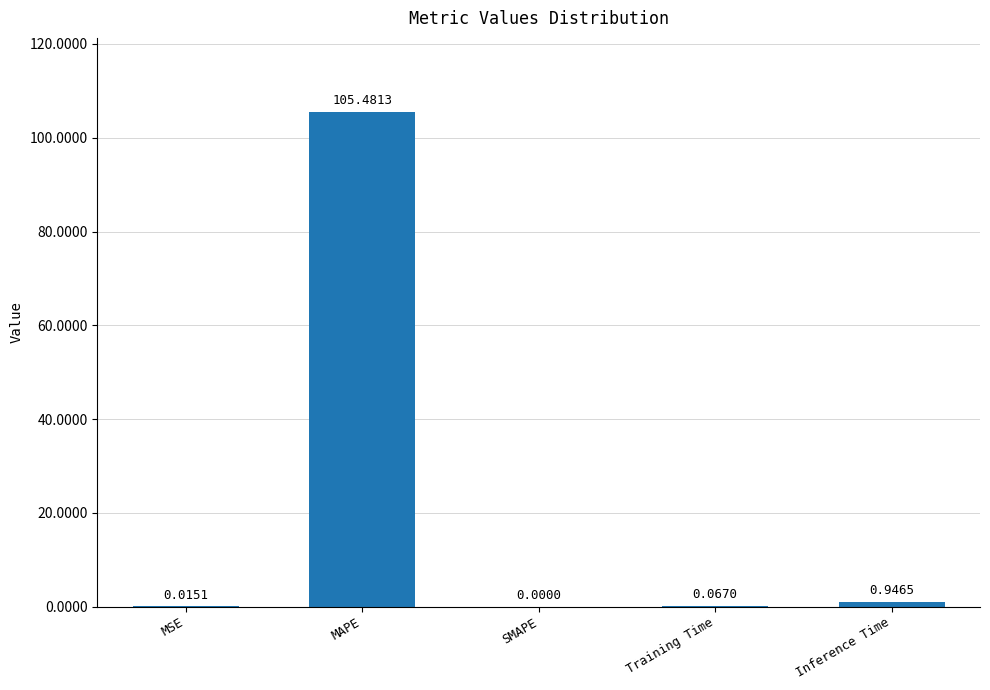

Between MAPE and Inference Time, which is larger?

MAPE